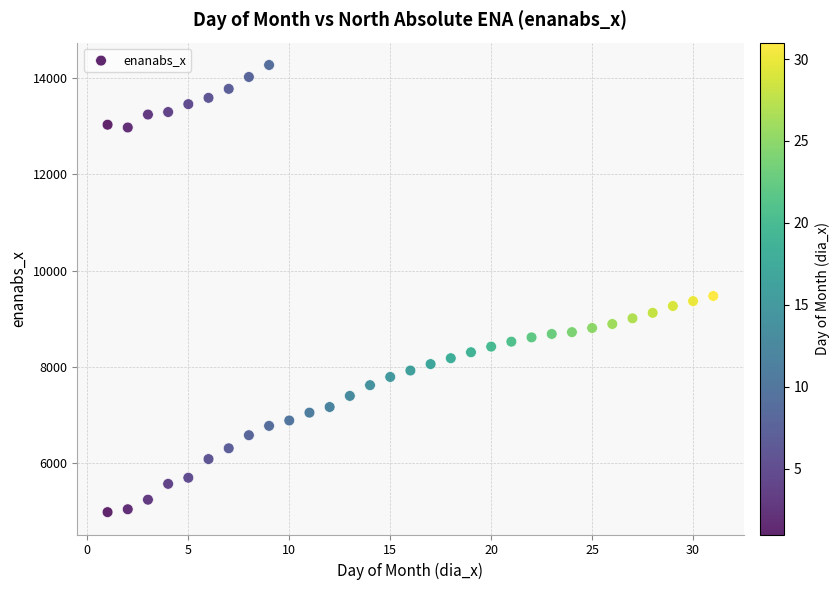

What Y value in the scatter plot is closest to 9626?

9472